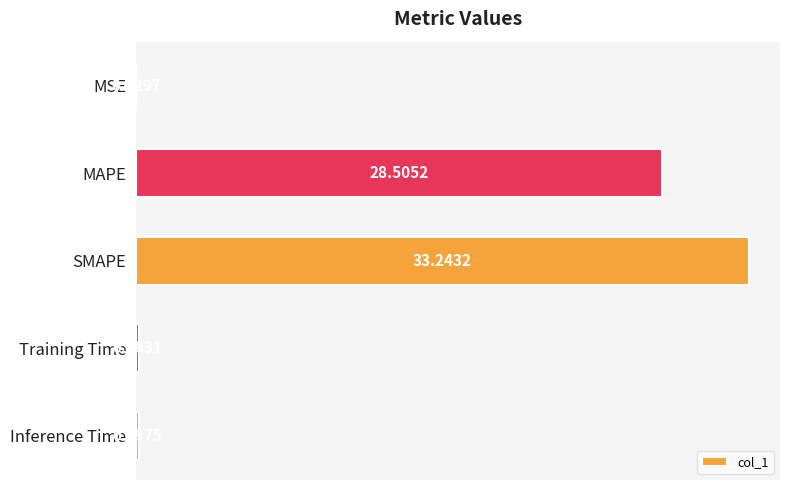

Which has a higher value, MSE or SMAPE?

SMAPE